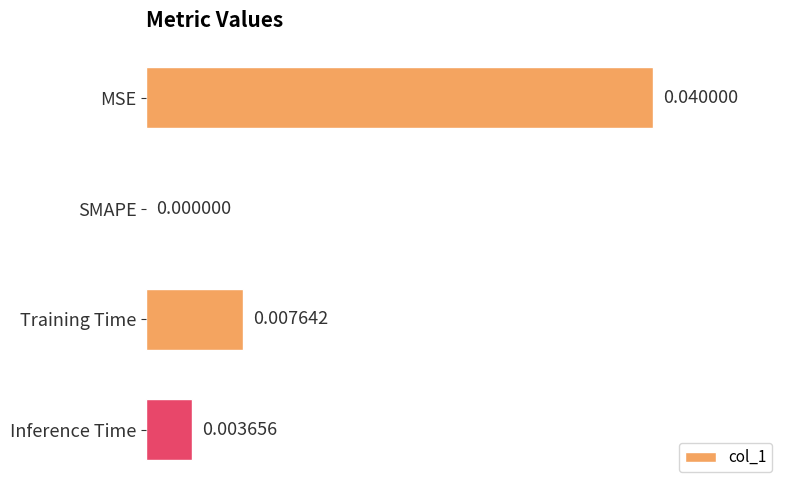

Which has a higher value, MSE or SMAPE?

MSE